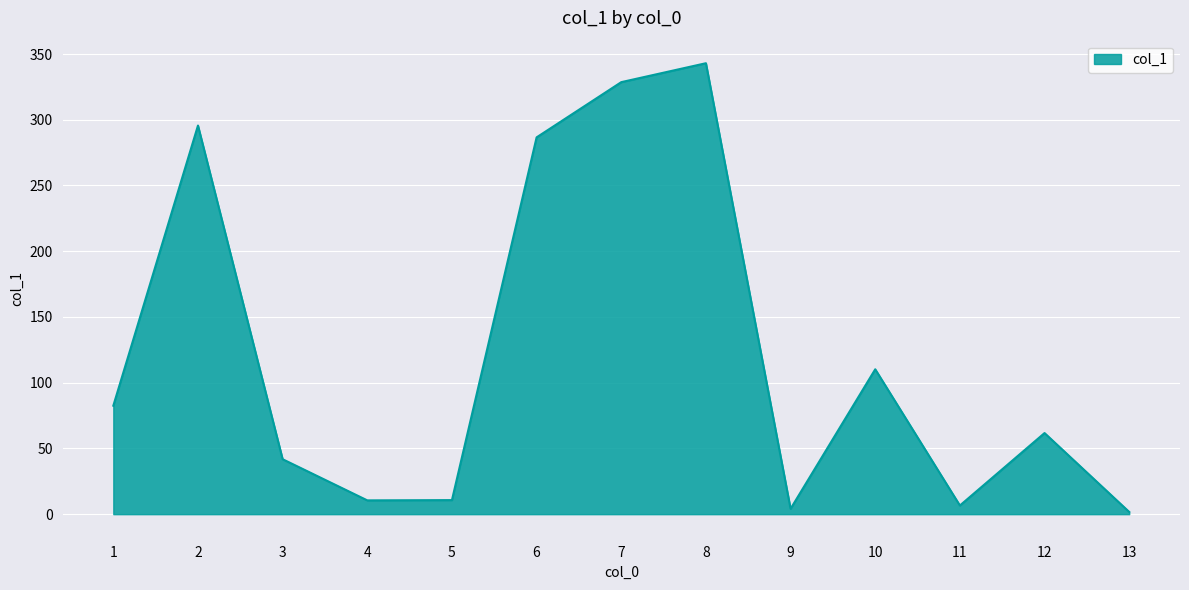

What is the change in value from 5 to 6?

+275.9